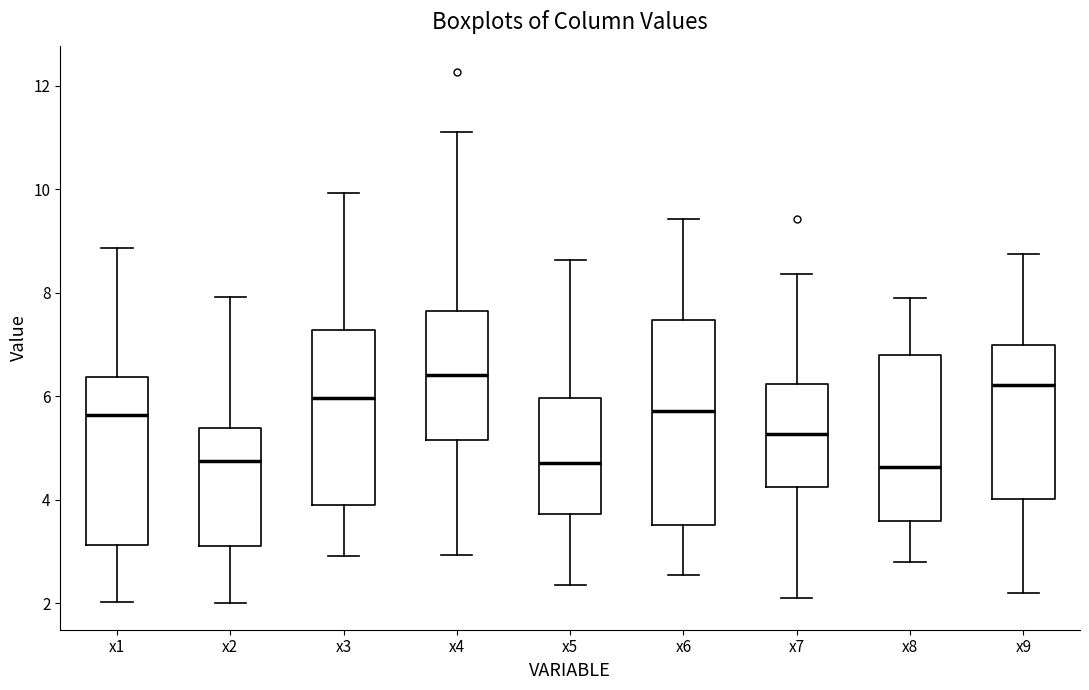

Which box is the tallest, from its lower edge to its upper edge?

x6